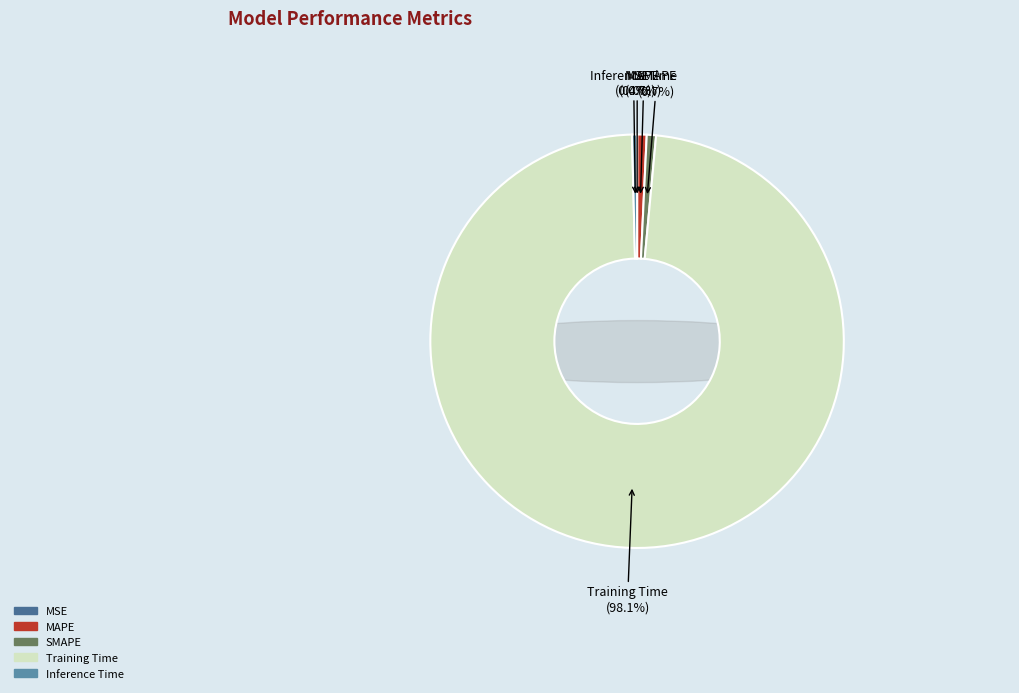

The Inference Time slice represents 12% of the pie. True or false?

False